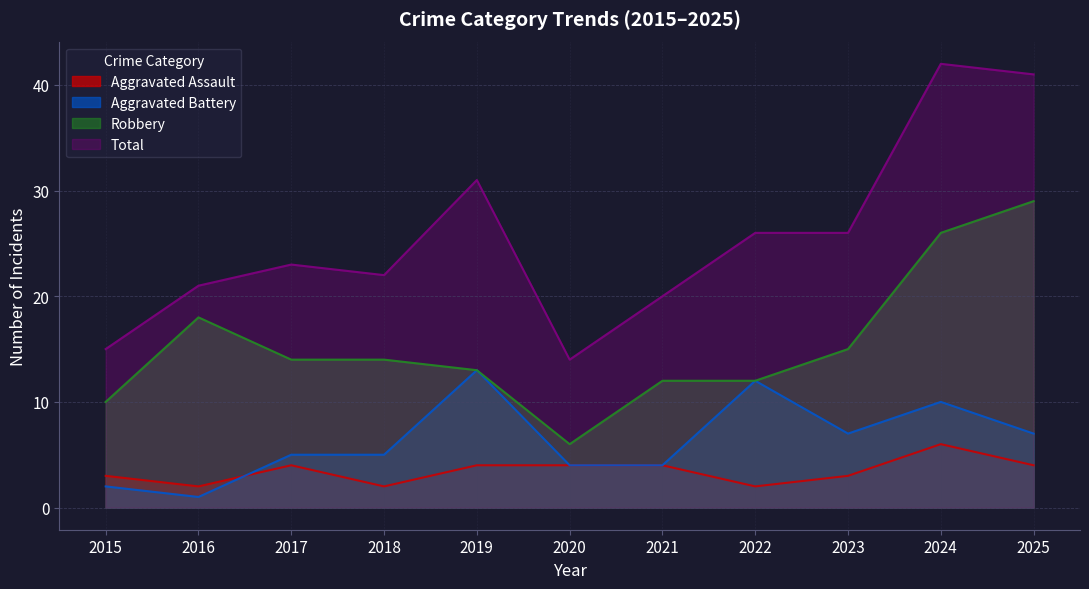

What is the lowest value of the Robbery series?

6